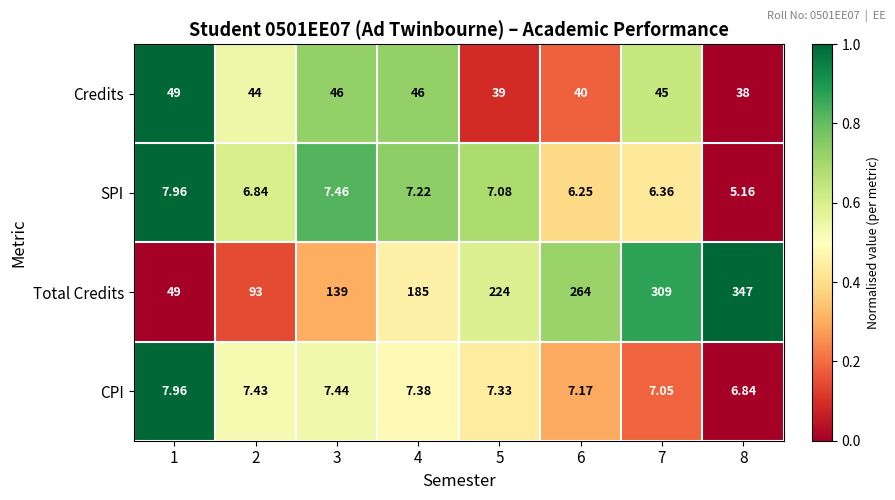

What is the total value across all series at 6?

317.4